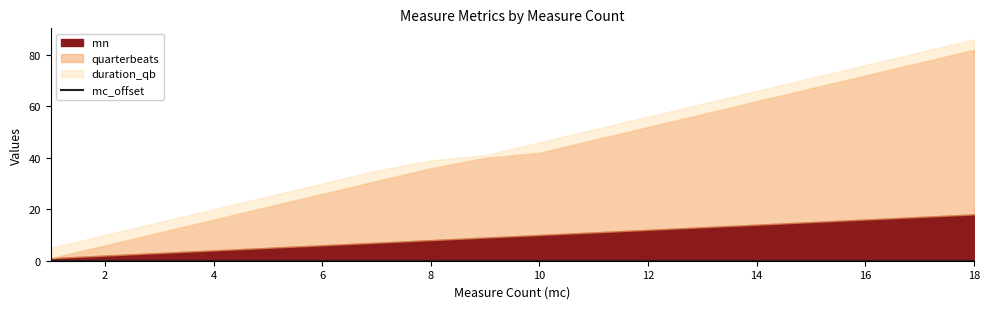

Rank the categories by mn value from lowest to highest.

1, 2, 3, 4, 5, 6, 7, 8, 9, 10, 11, 12, 13, 14, 15, 16, 17, 18